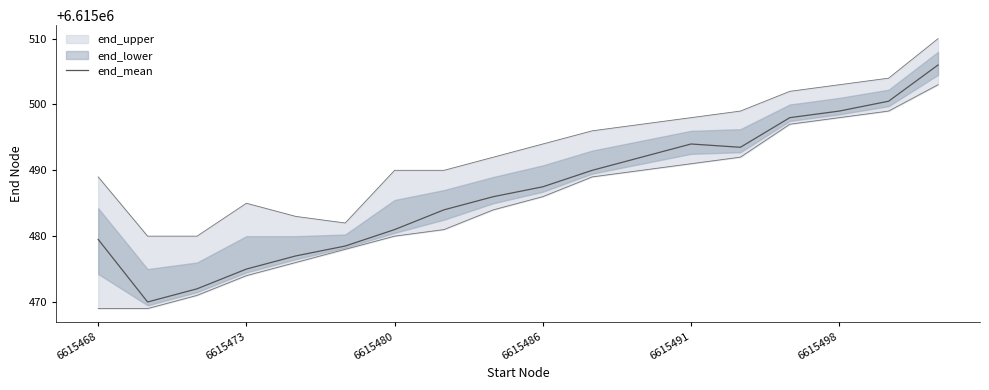

At which label does end_mean first exceed 6615487?

6615486